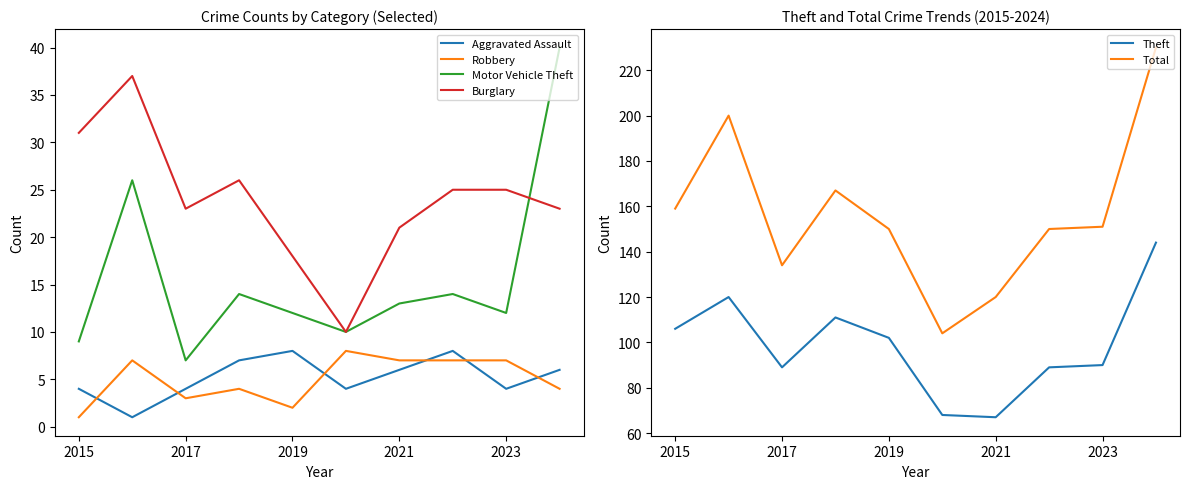

At how many categories does at least one series exceed 168?

2